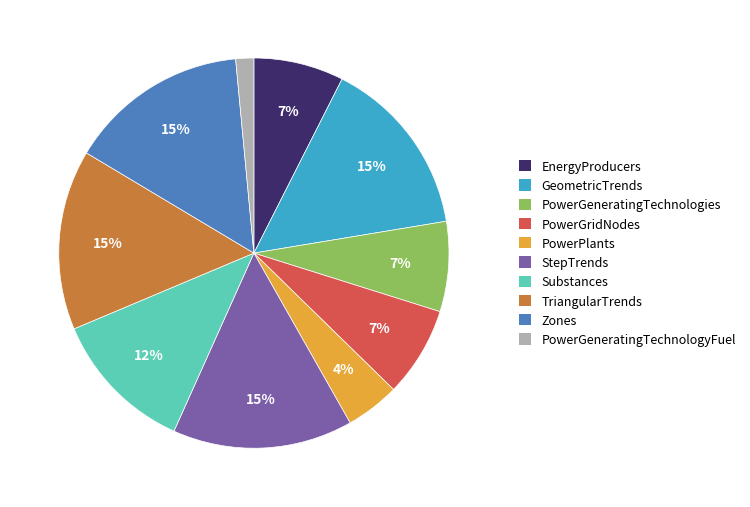

What is the smallest slice in the pie chart?

PowerGeneratingTechnologyFuel